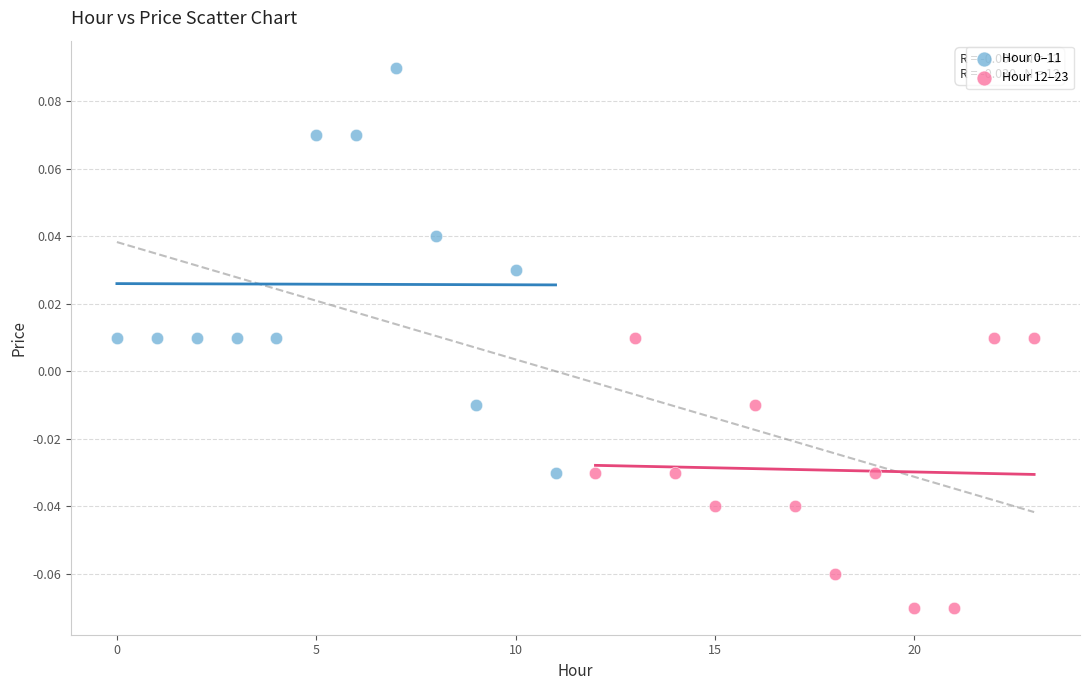

Which series reaches the minimum Y coordinate?

Hour 12–23